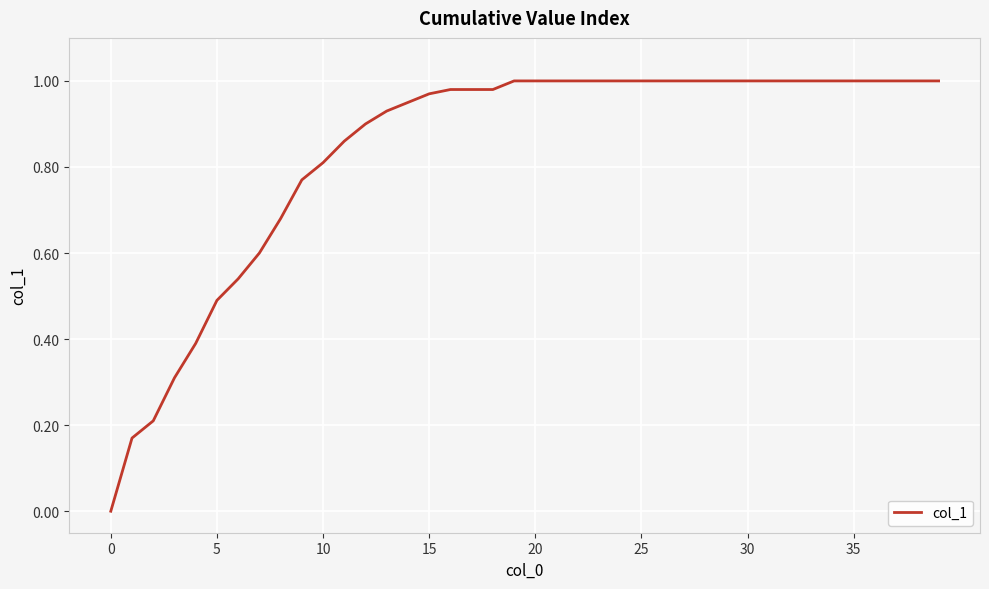

What is the label of the 29th point from the right?

11